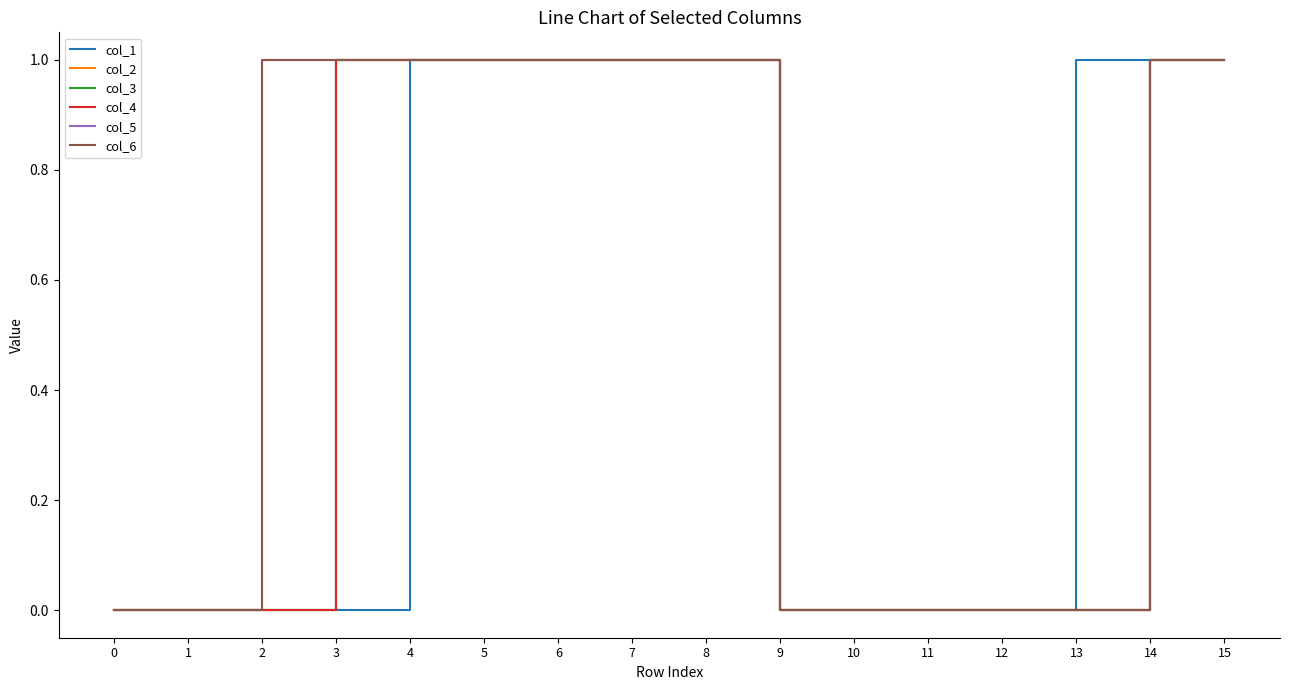

The value of col_6 at 9 is 0. True or false?

True